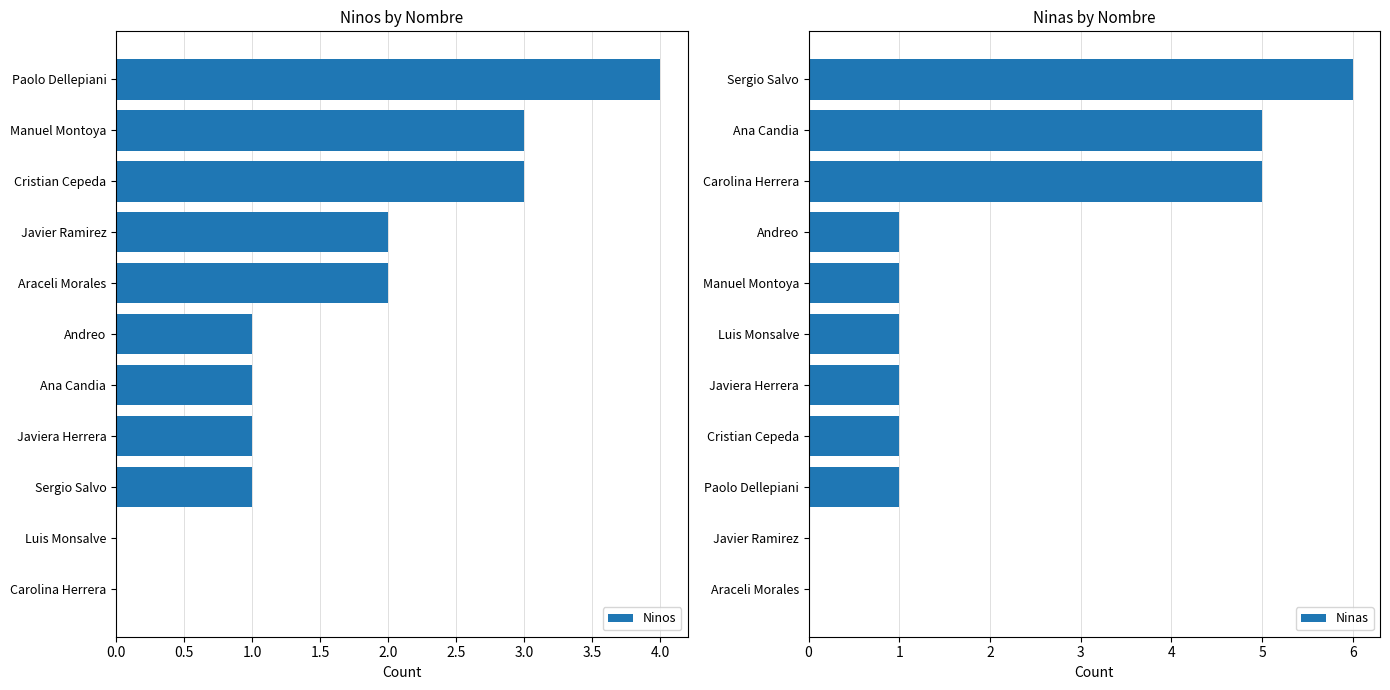

The value of Ninos at Paolo Dellepiani is 5. True or false?

False